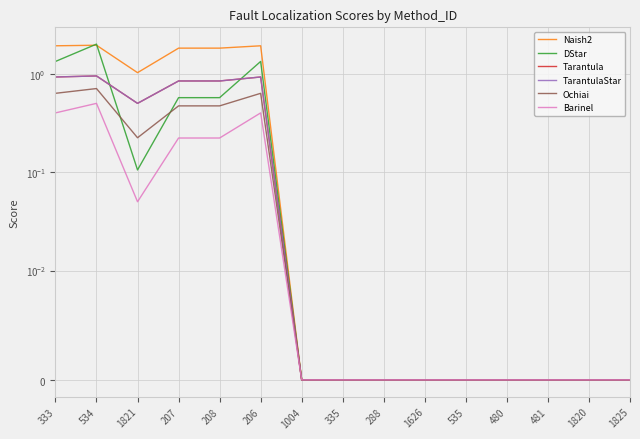

At which category does Naish2 reach its first local valley?

1821